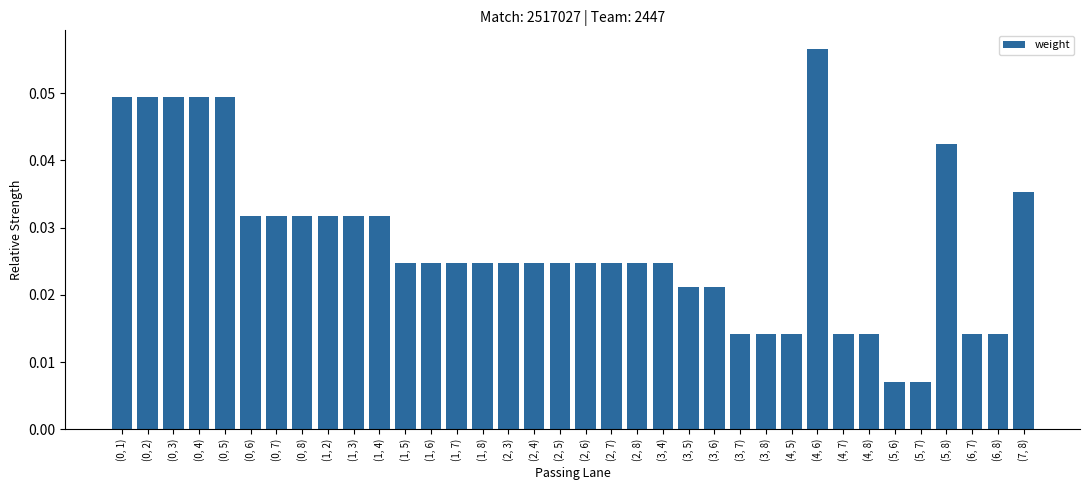

How many values are between 0 and 1?

36